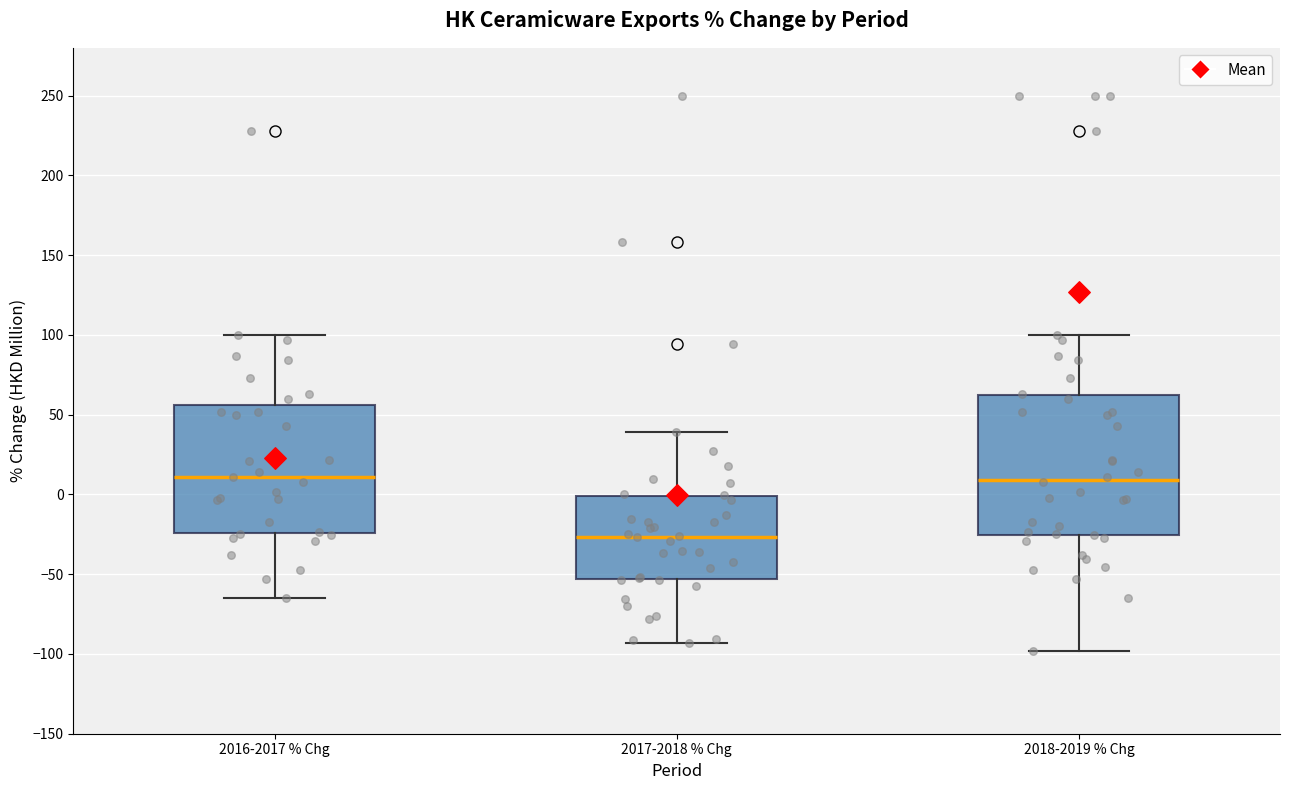

Reading left to right, transcribe this box plot: for each box, give where its median line is, the range the box spans, and where its two whiskers end, as read against the y-axis. The values are not printed on the chart, so give them approximately, as read against the axis.

2016-2017 % Chg: median 10, box -25 to 55, whiskers -65 to 100
2017-2018 % Chg: median -25, box -55 to 0, whiskers -95 to 40
2018-2019 % Chg: median 10, box -25 to 60, whiskers -100 to 100